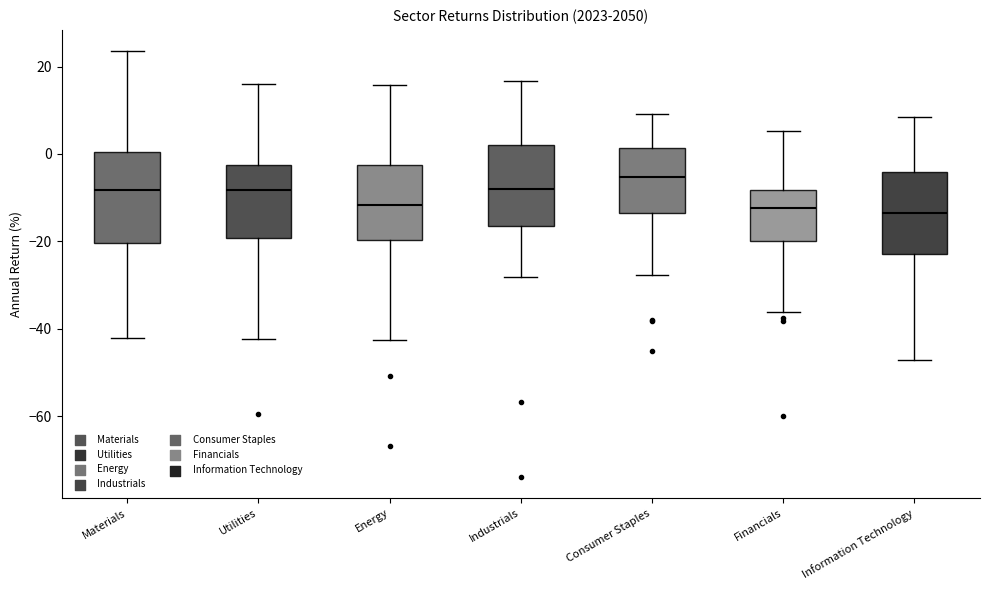

Where does the lower whisker of the box for Materials end on the y-axis? The values are not printed on the chart, so give them approximately, as read against the axis.

-42